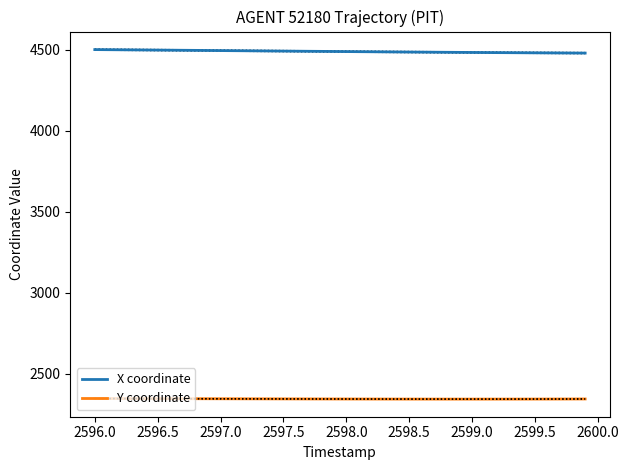

True or false: X coordinate has a value of 2722.6 at 2599.5.

False